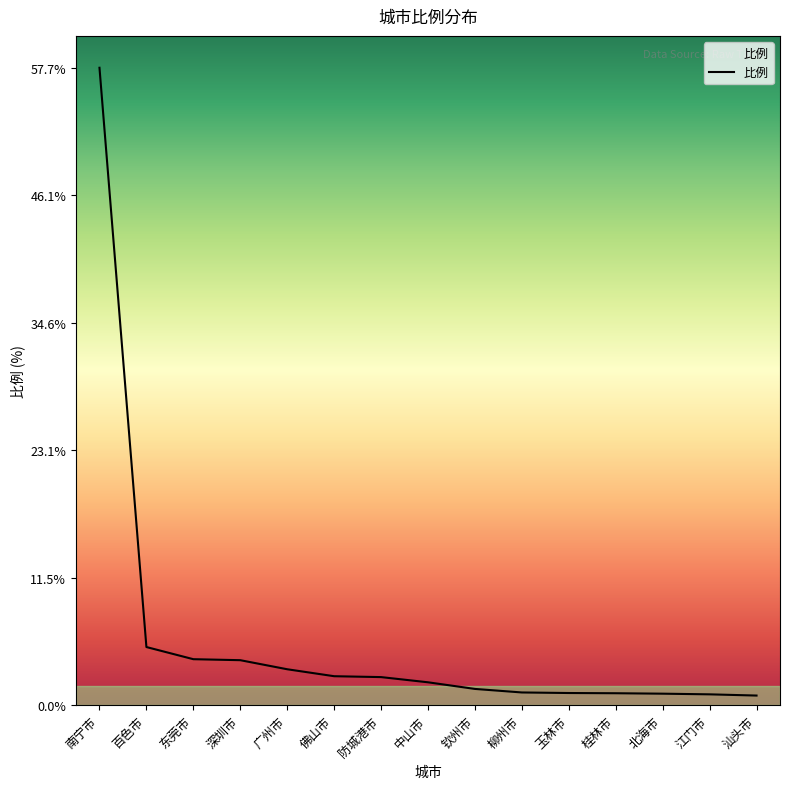

What is the average value?

6.0